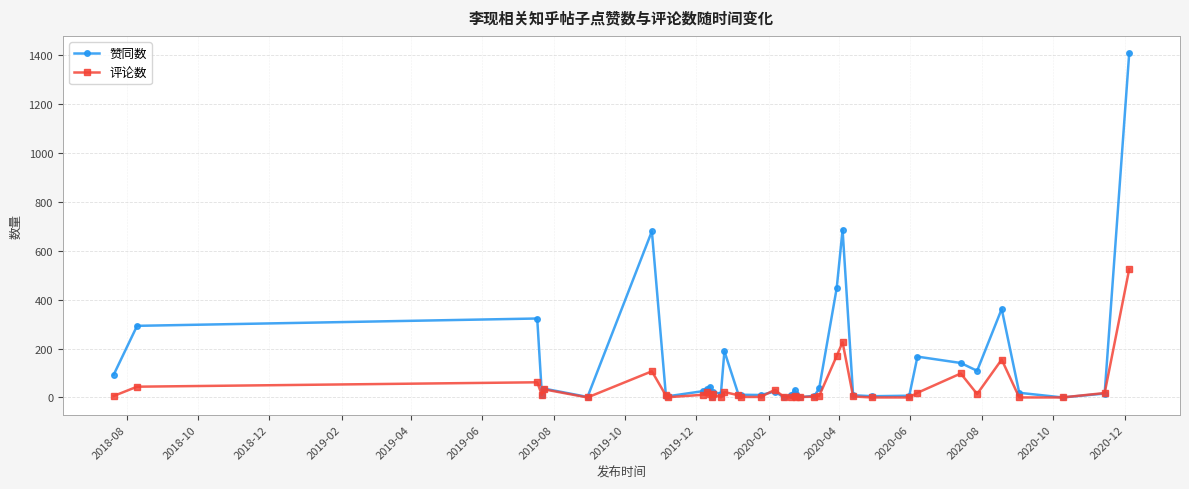

List the series in order of their peak value, highest first.

赞同数, 评论数